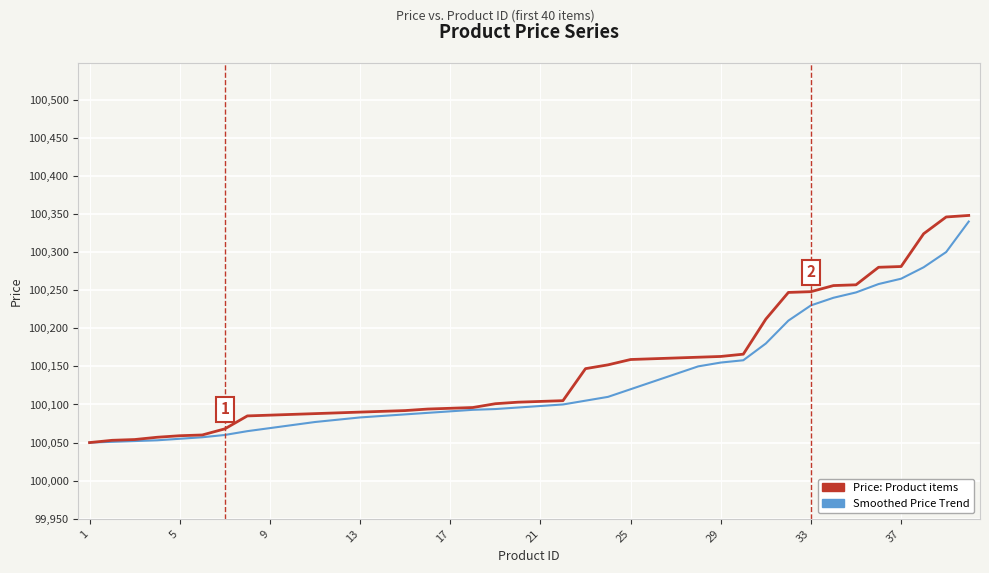

Is this an area chart (filled region under the line)?

No